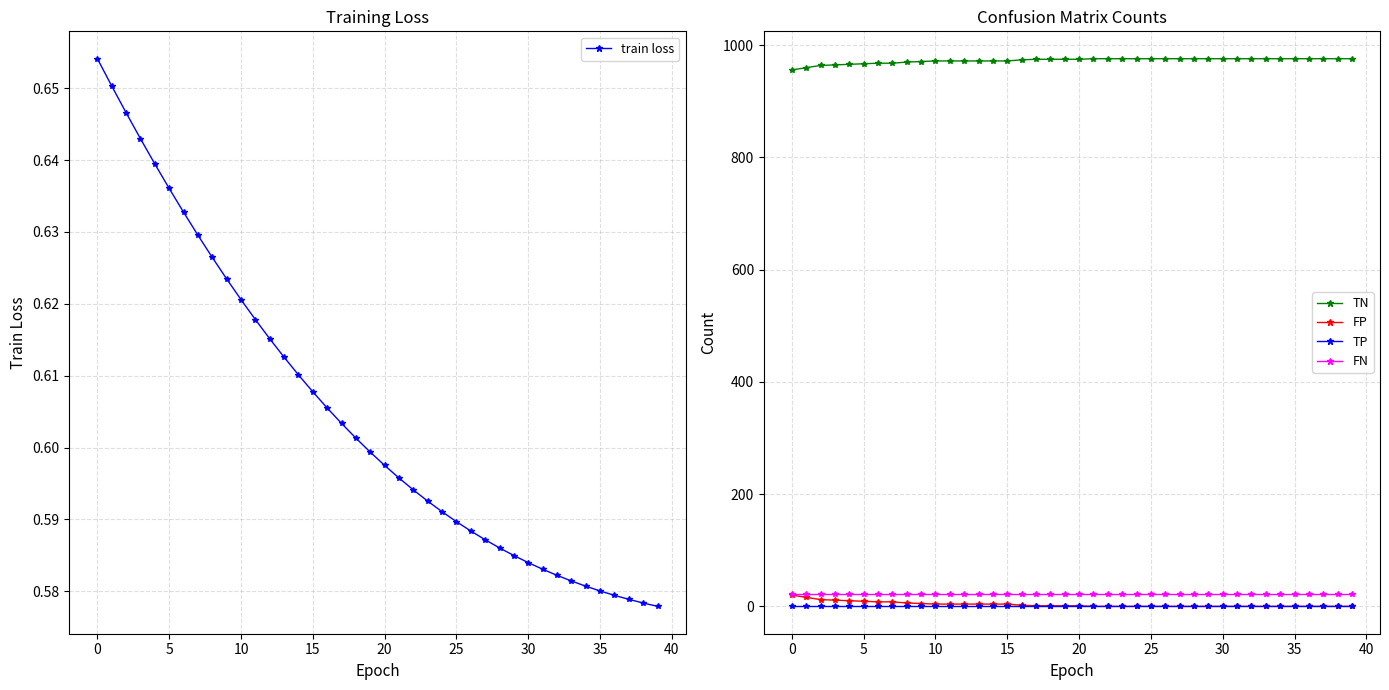

What is the value of the train loss point at the 35th from the left?

0.6